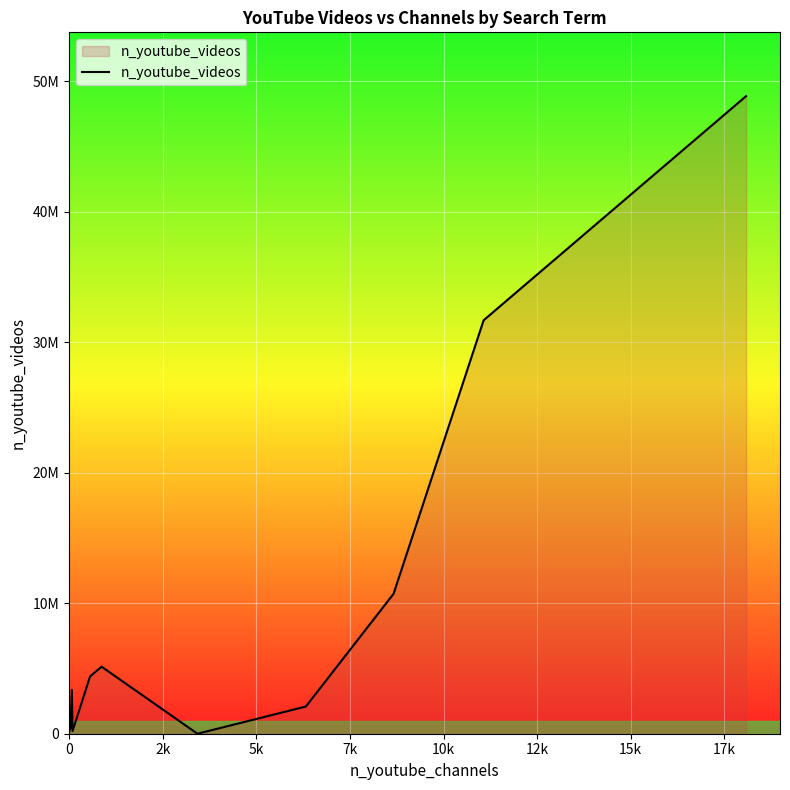

Does the chart have visible grid lines?

Yes